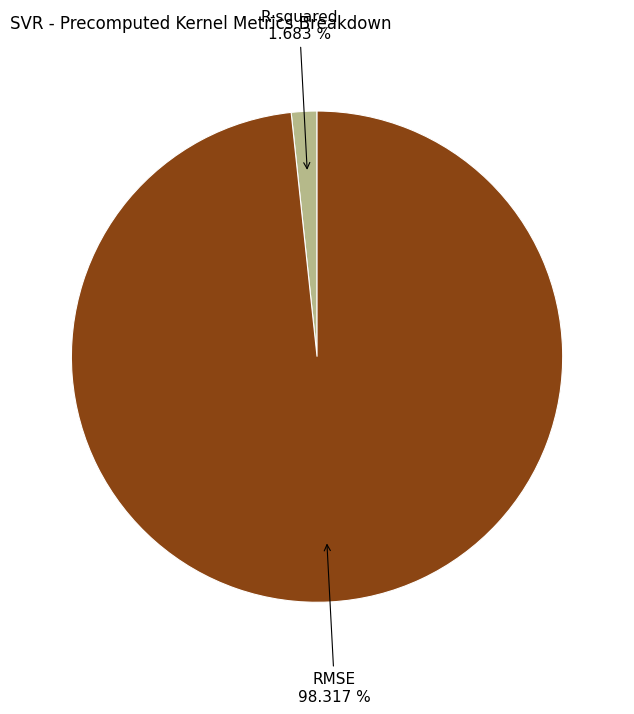

The R-squared slice represents 2% of the pie. True or false?

True